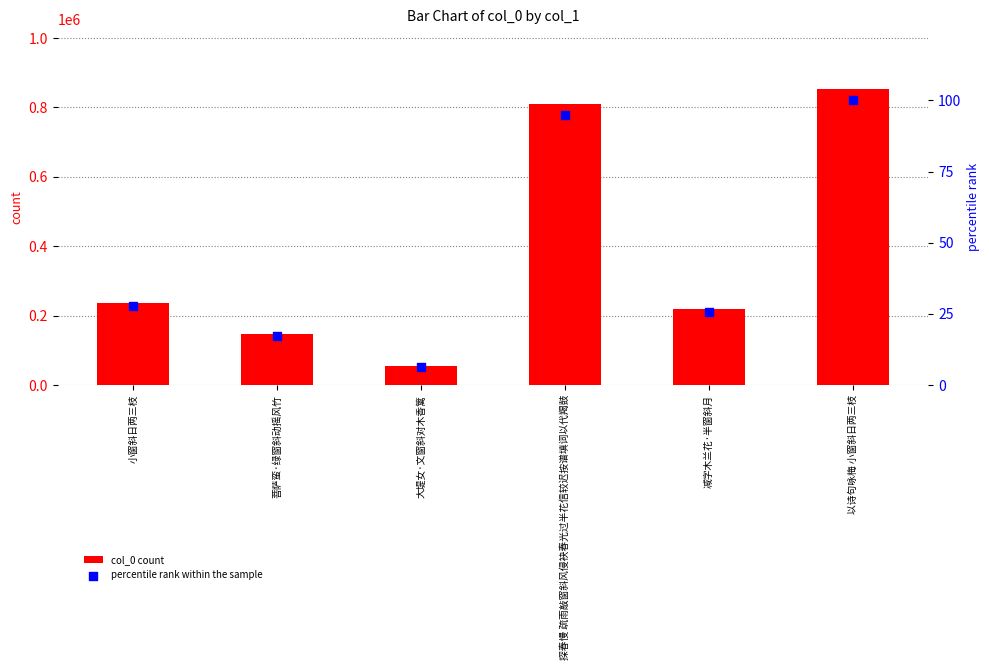

Which series reaches the minimum Y coordinate?

percentile rank within the sample